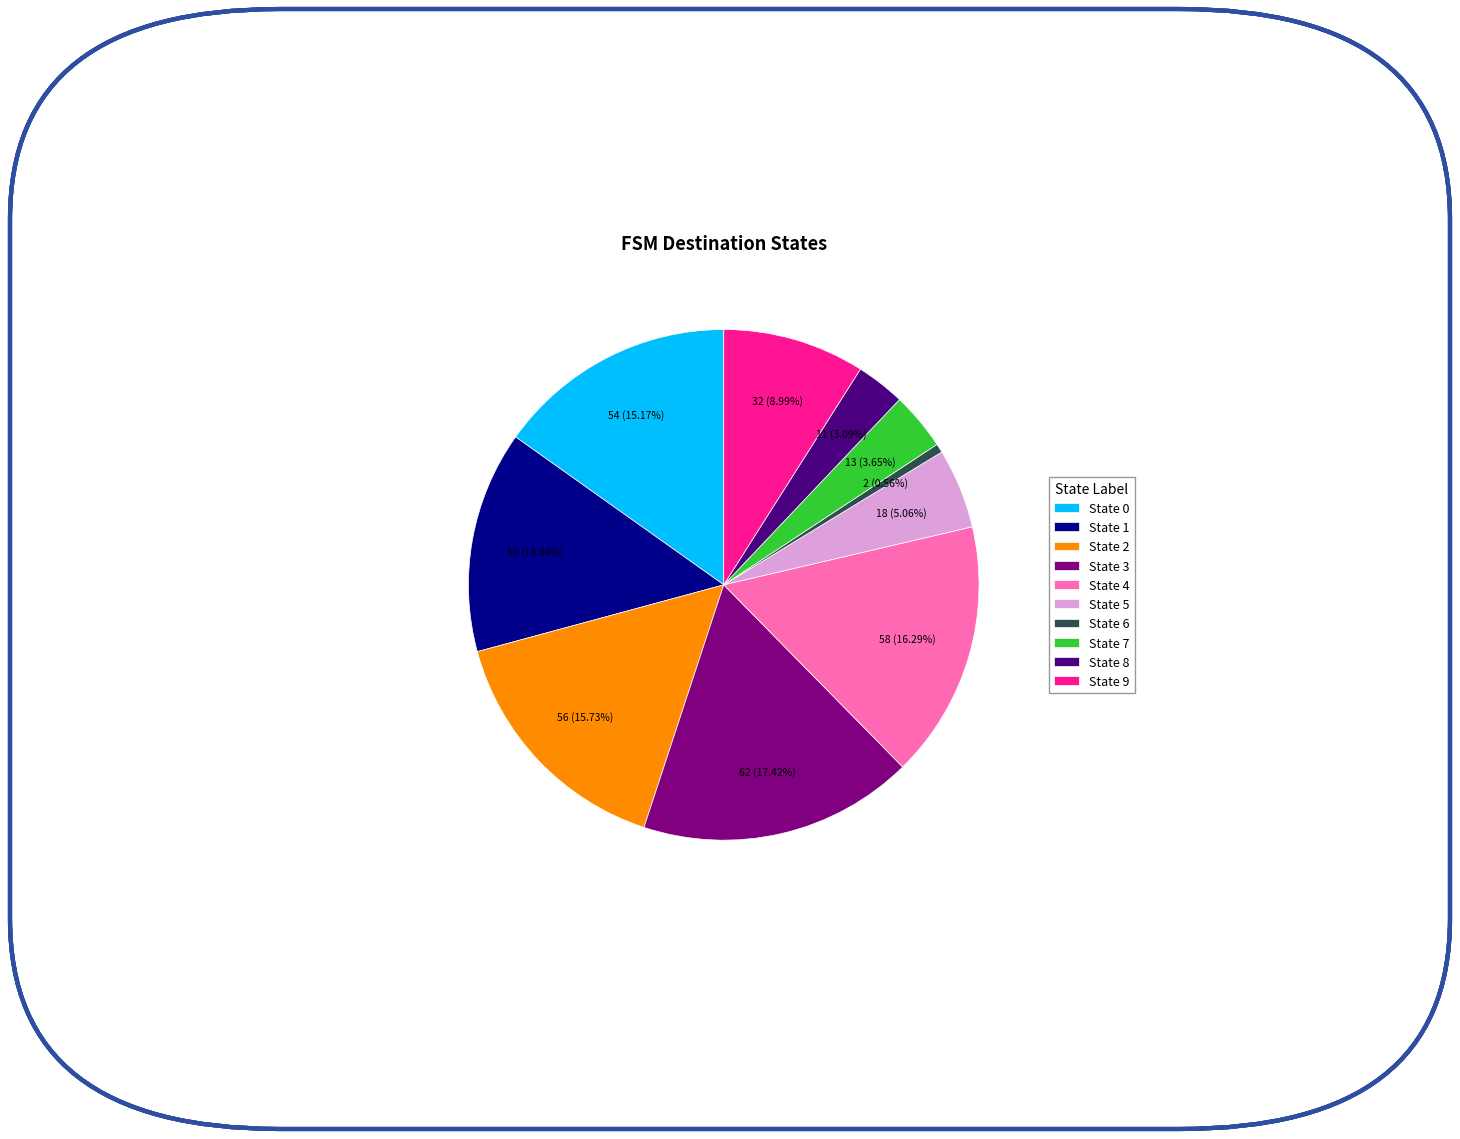

True or false: State 1 accounts for 1% of the total.

False